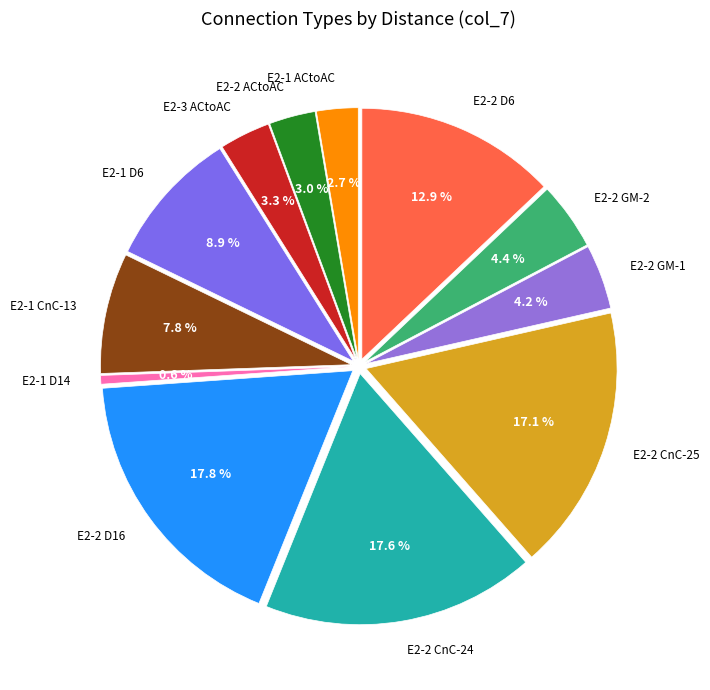

To the nearest percent, what is the average slice percentage?

8%